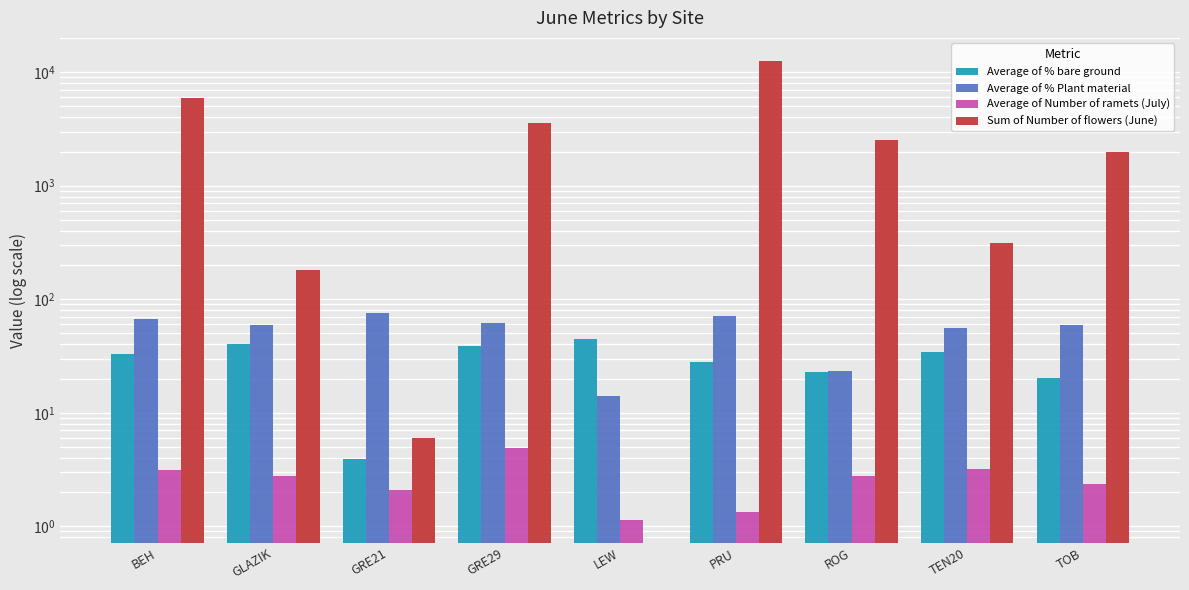

What is the average value of the Average of Number of ramets (July) series?

2.6